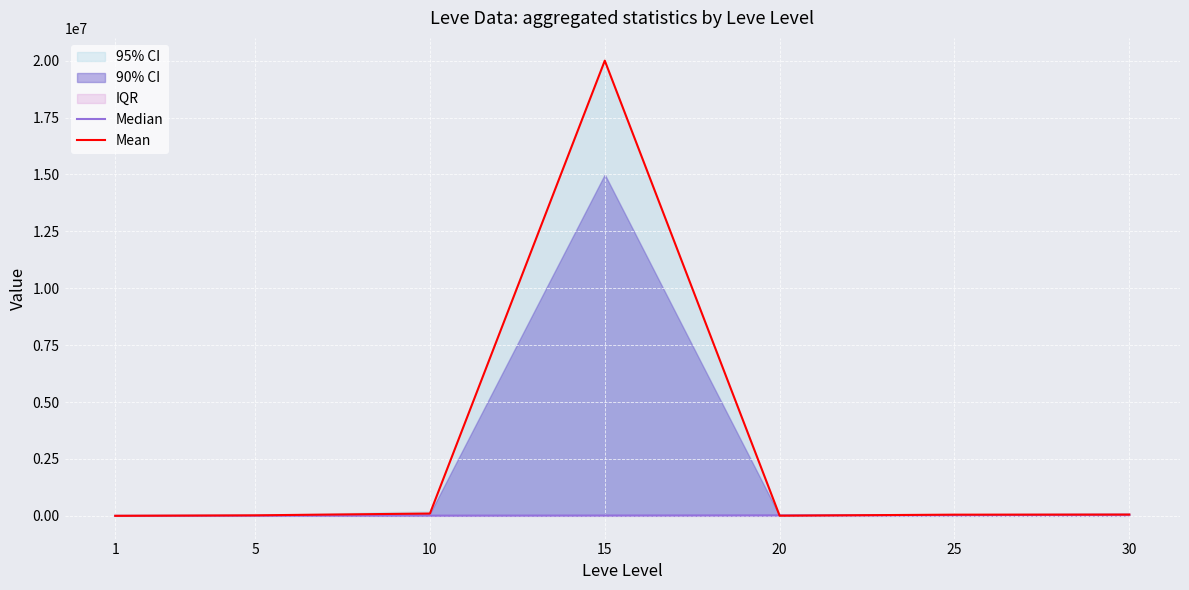

What value does the Median series have at 15?

13040.0